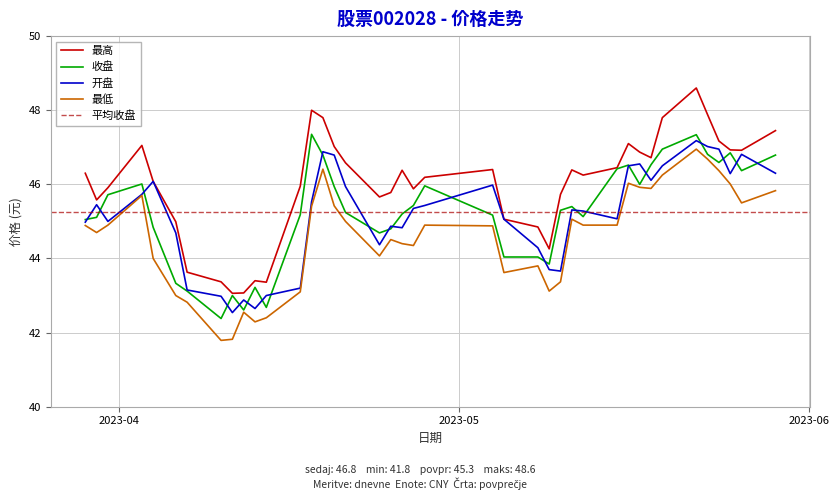

Which category has the lowest value across all series?

2023-04-10